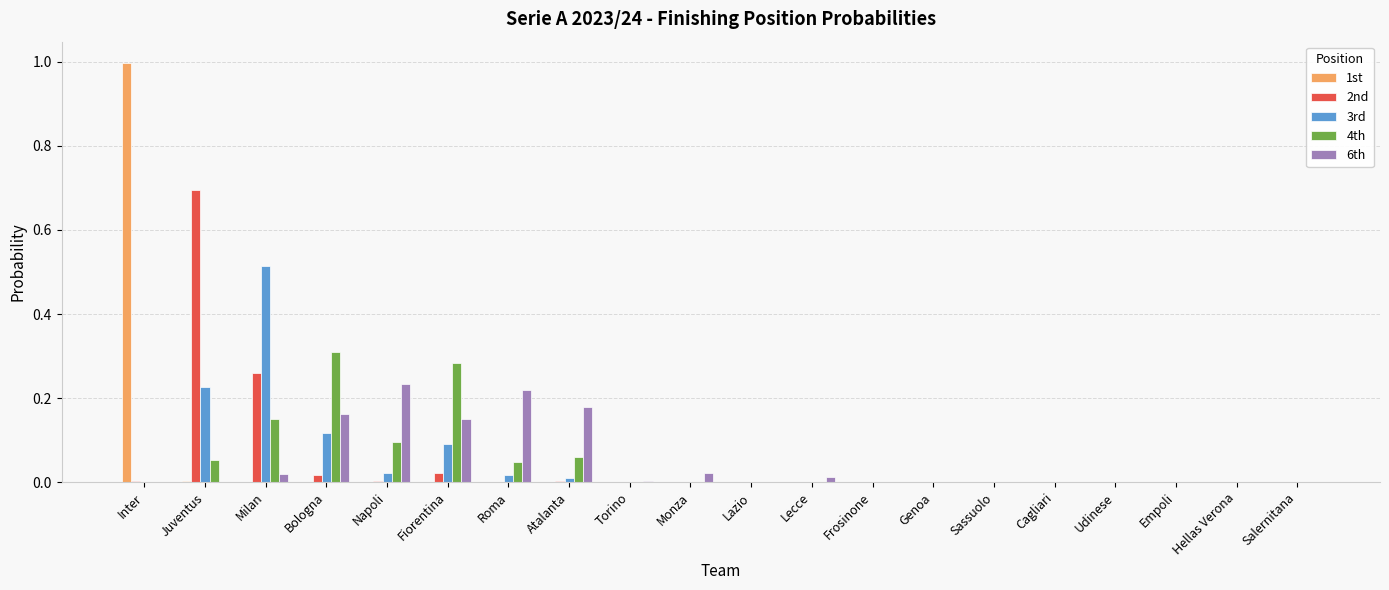

Is the value of 4th at Milan greater than the value of 2nd at Cagliari?

Yes